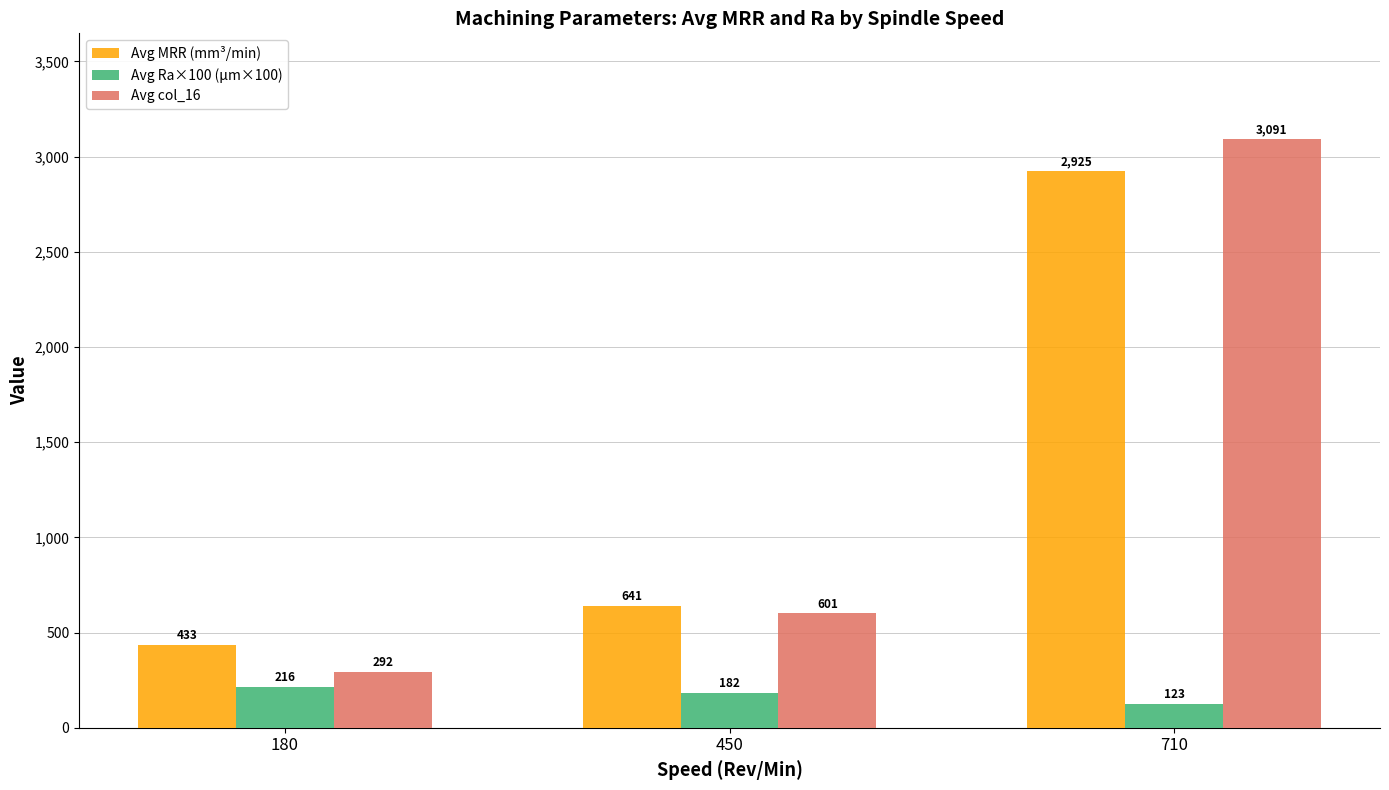

What is the total value across all series at 180?

941.4